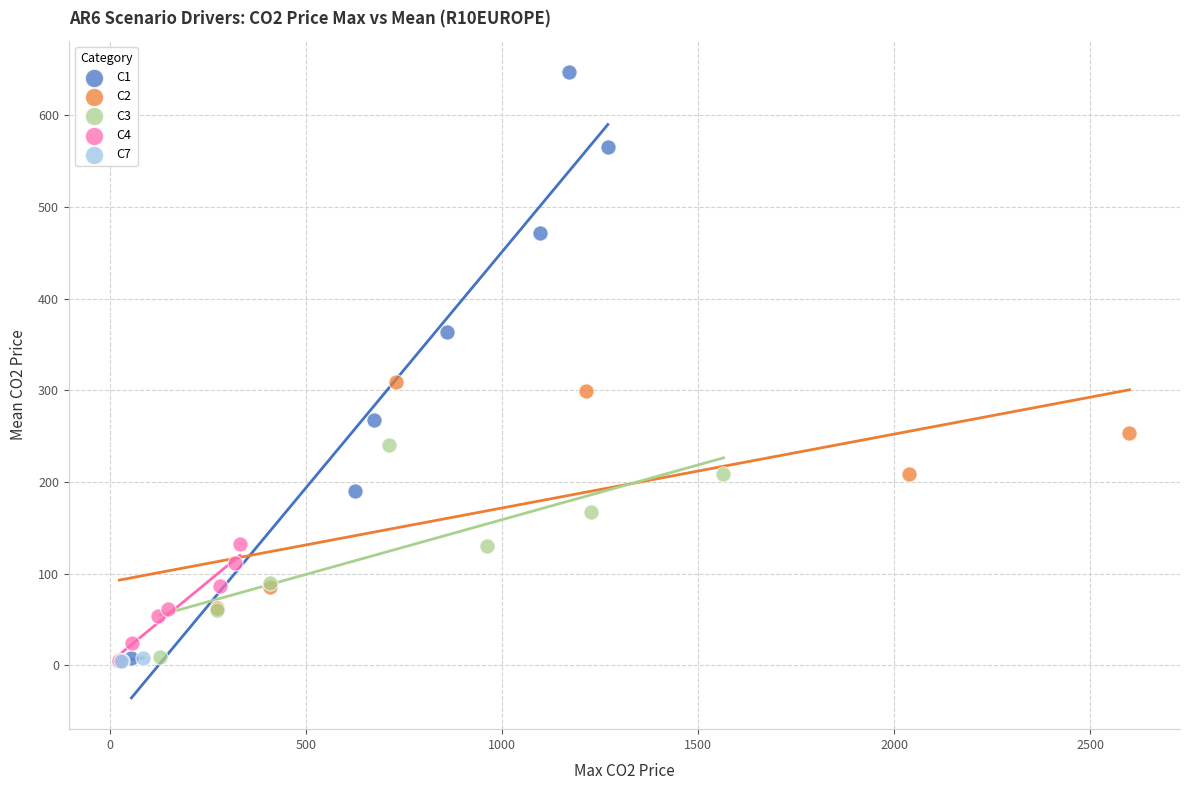

Which series contains the highest Y value?

C1